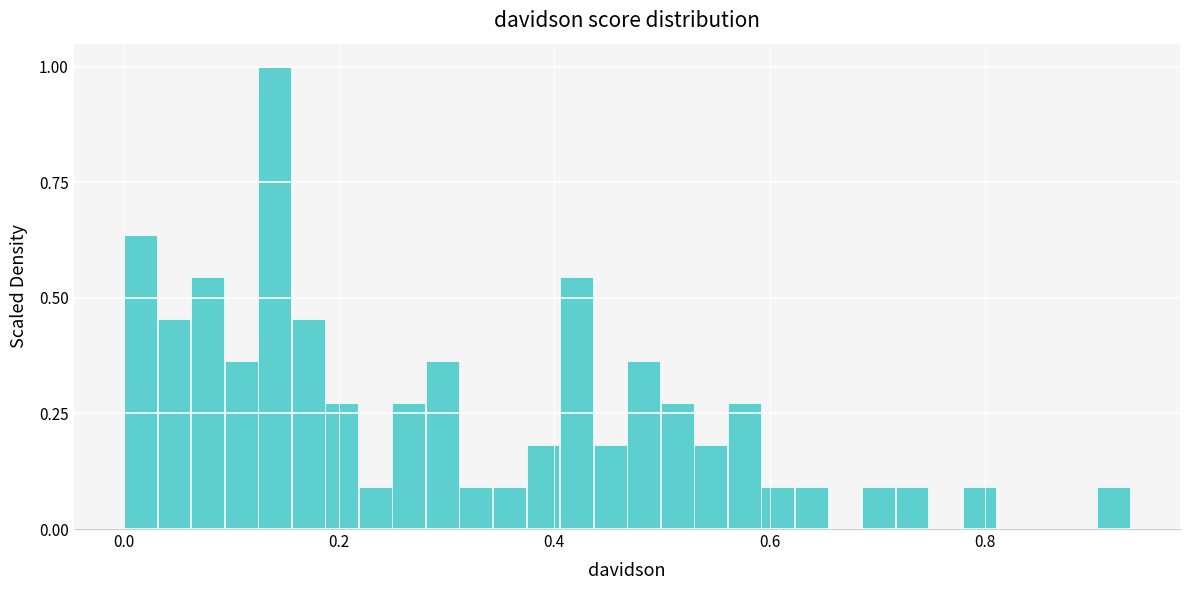

Around what value on the x-axis is the tallest bar? Give the approximate position of its centre, as read against the axis.

0.14